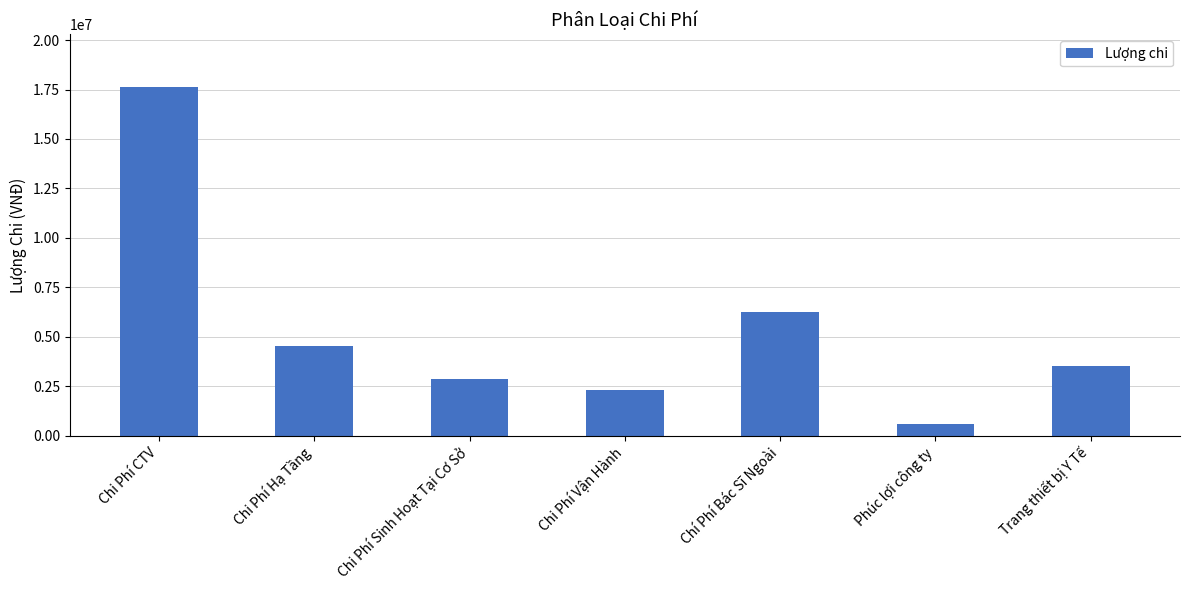

True or false: the data shows 4544000 at Chi Phí Hạ Tầng.

True